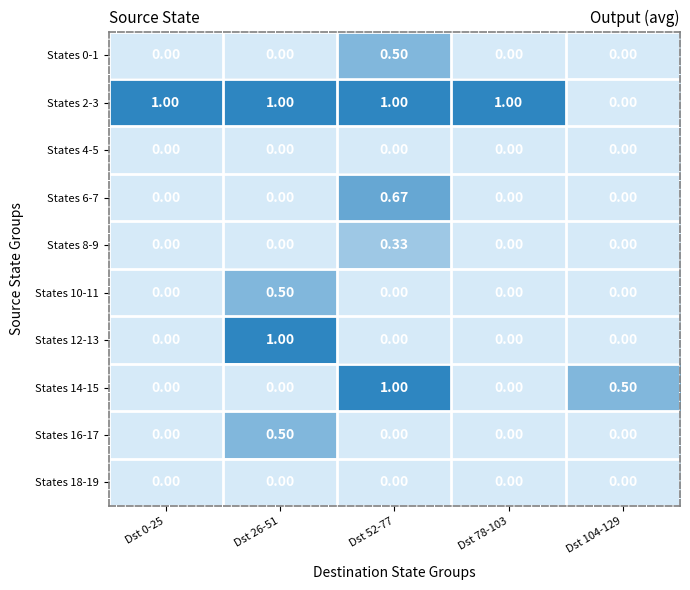

What is the spread (max minus min) of values at Dst 52-77?

1.0